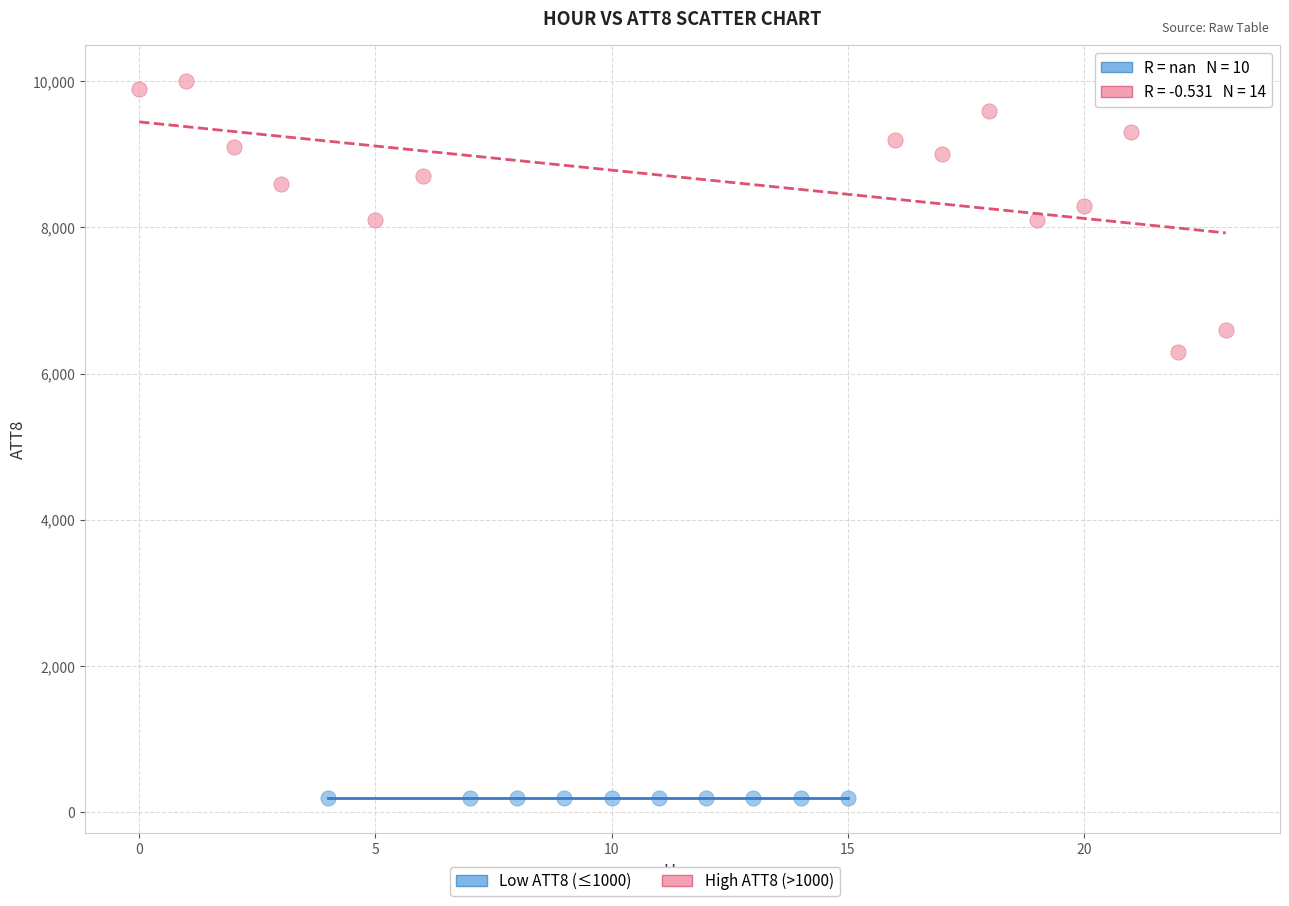

Which series reaches the minimum Y coordinate?

Low ATT8 (≤1000)